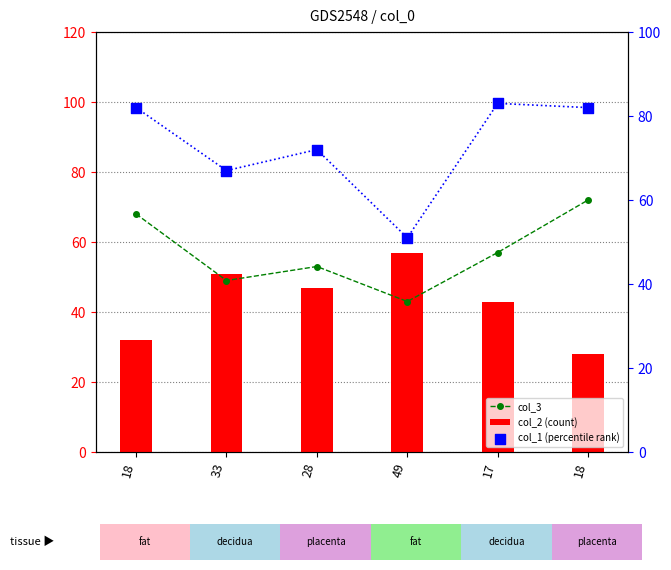

Which series reaches the minimum Y coordinate?

col_2 (count)